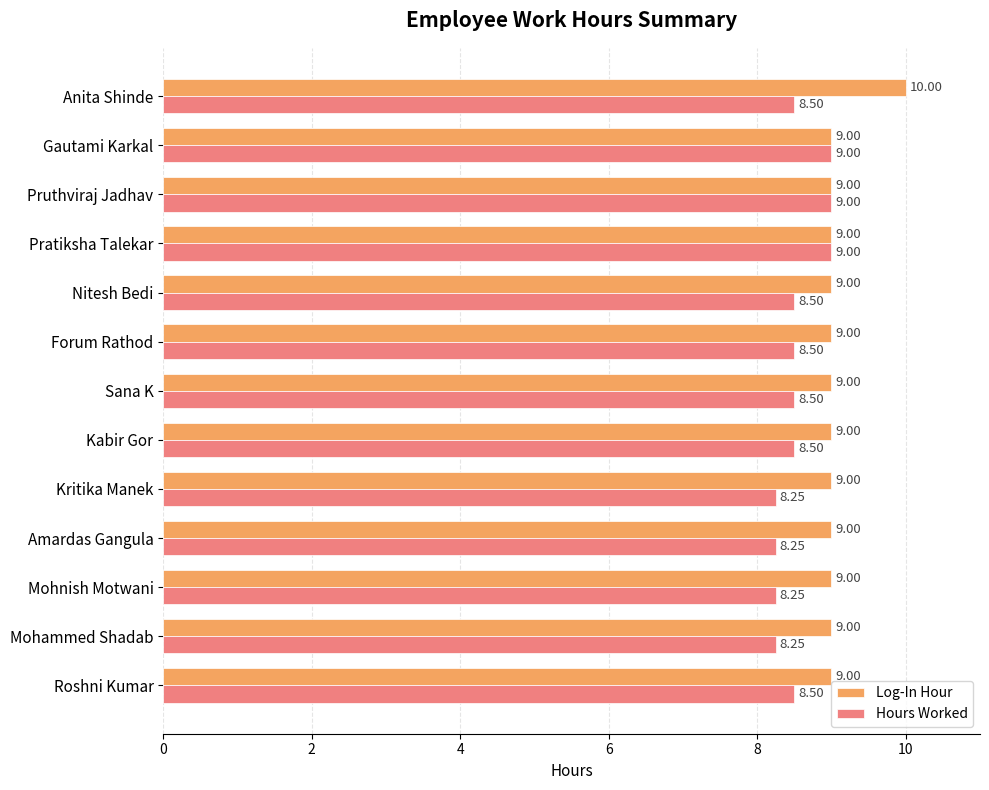

At Kritika Manek, list the series in order from largest to smallest.

Log-In Hour, Hours Worked